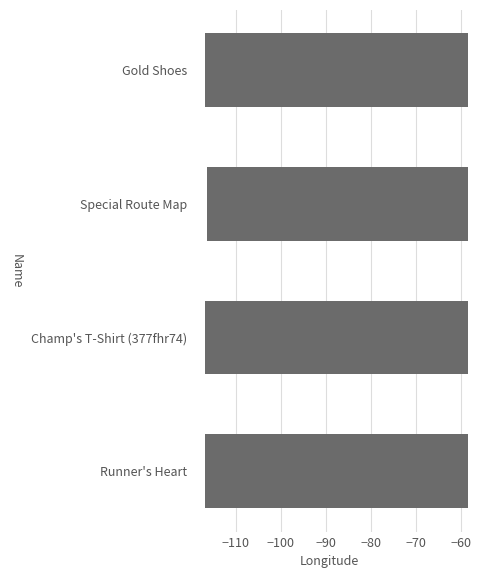

What is the change in value from Special Route Map to Gold Shoes?

-0.4